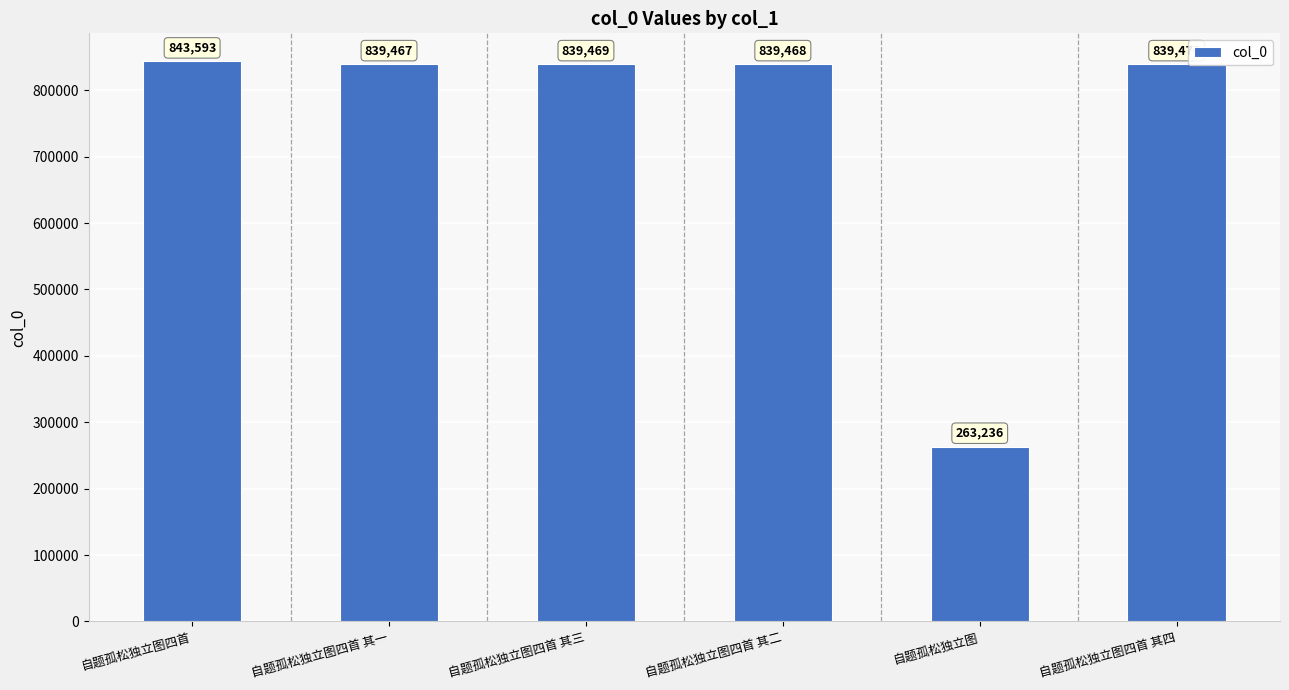

Approximately how many times larger is the value at 自题孤松独立图四首 其一 compared to 自题孤松独立图四首 其二?

1.0